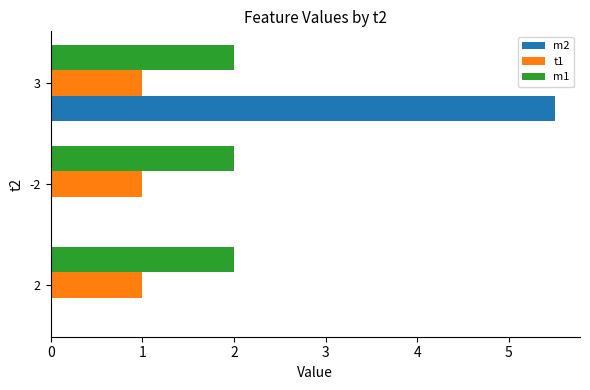

Is it true that m2 equals 1.6 at 2?

False